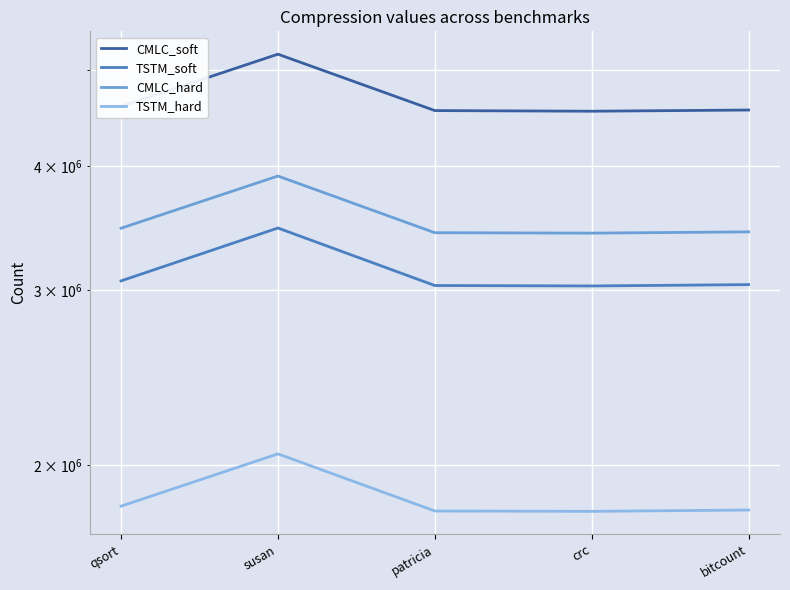

Between crc and bitcount, which is larger?

bitcount